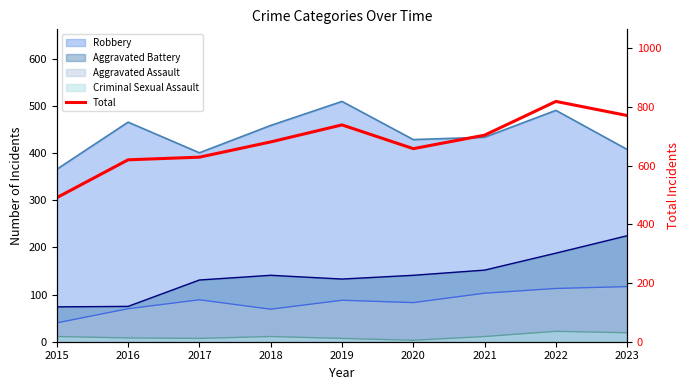

How many lines are shown in the chart?

1